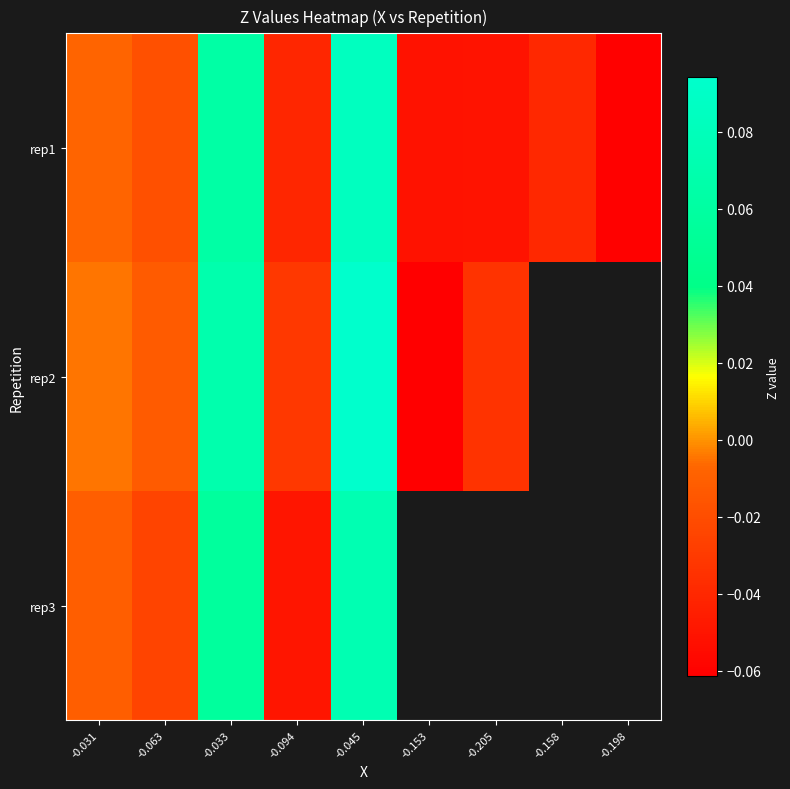

At -0.045, list the series in order from smallest to largest.

rep3, rep1, rep2